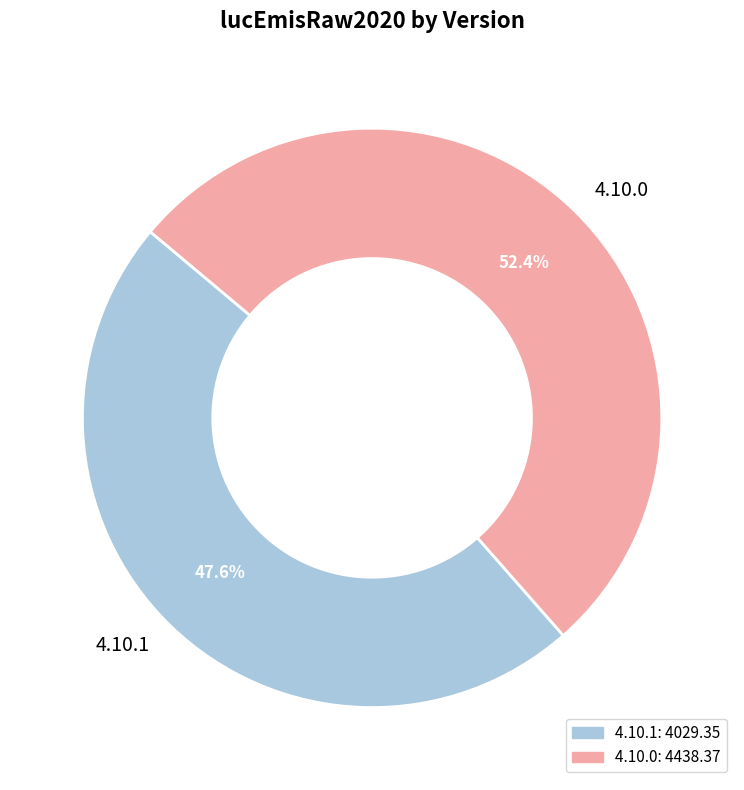

Which category has the biggest portion of the pie?

4.10.0